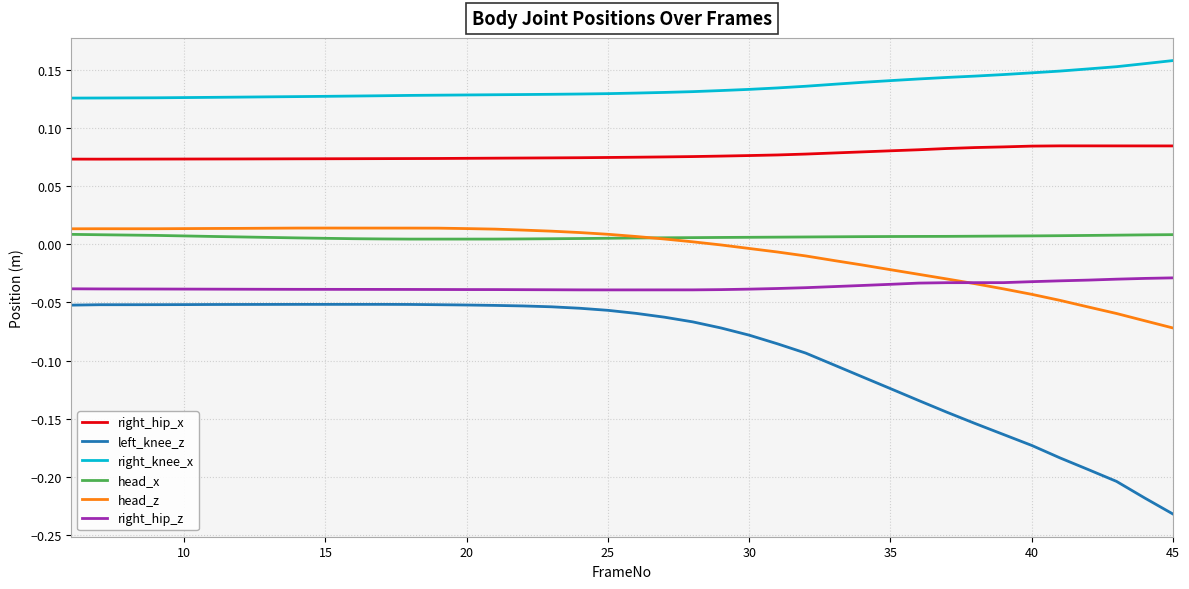

True or false: right_knee_x and left_knee_z intersect in this chart.

False